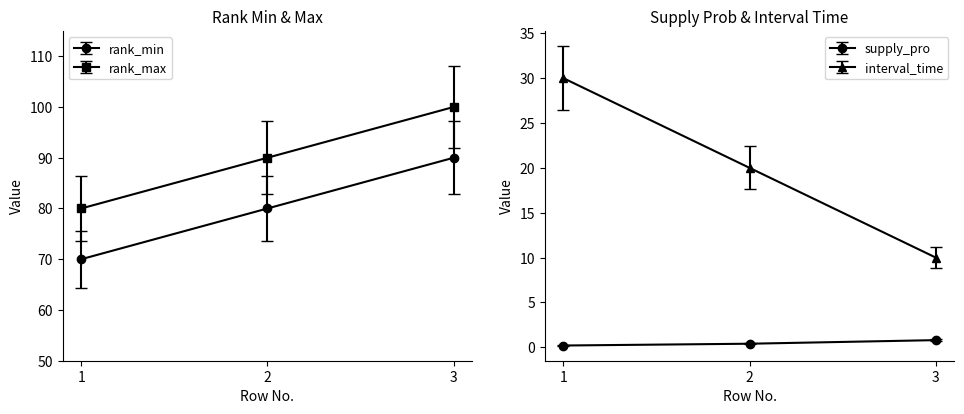

What is the value of the rank_min point at the 2nd from the left?

80.0